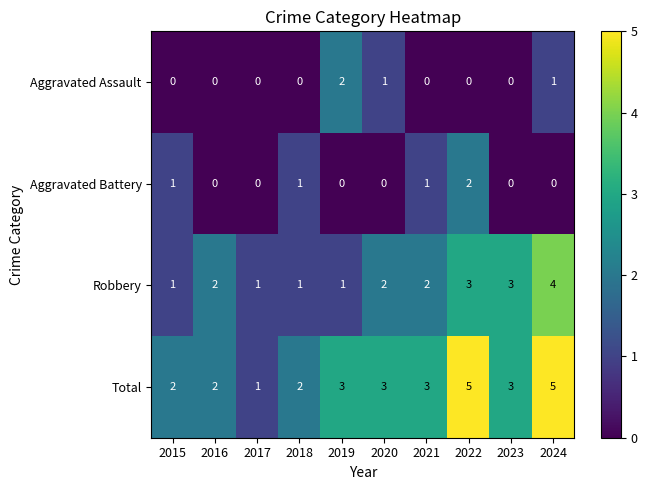

What is the spread (max minus min) of values at 2023?

3